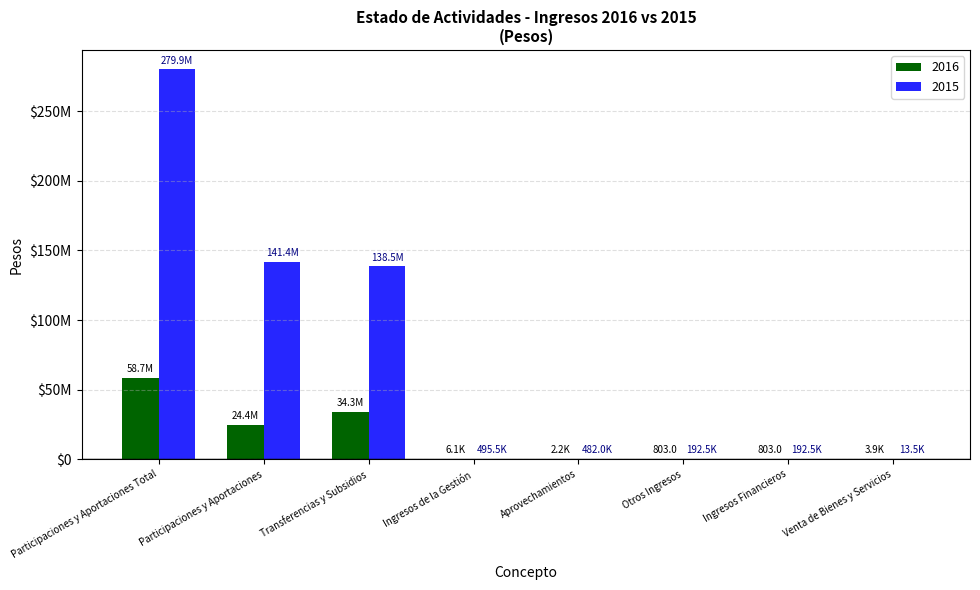

Are the bars horizontal?

No